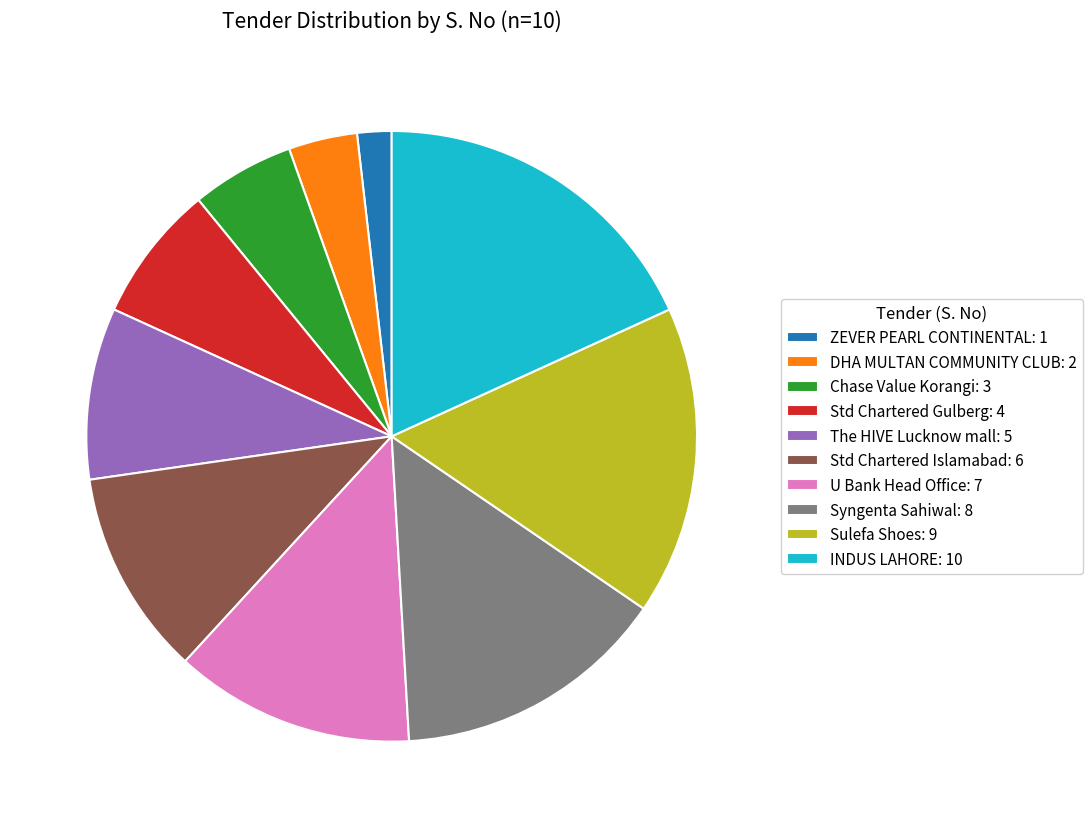

True or false: DHA MULTAN COMMUNITY CLUB: 2 accounts for 17% of the total.

False